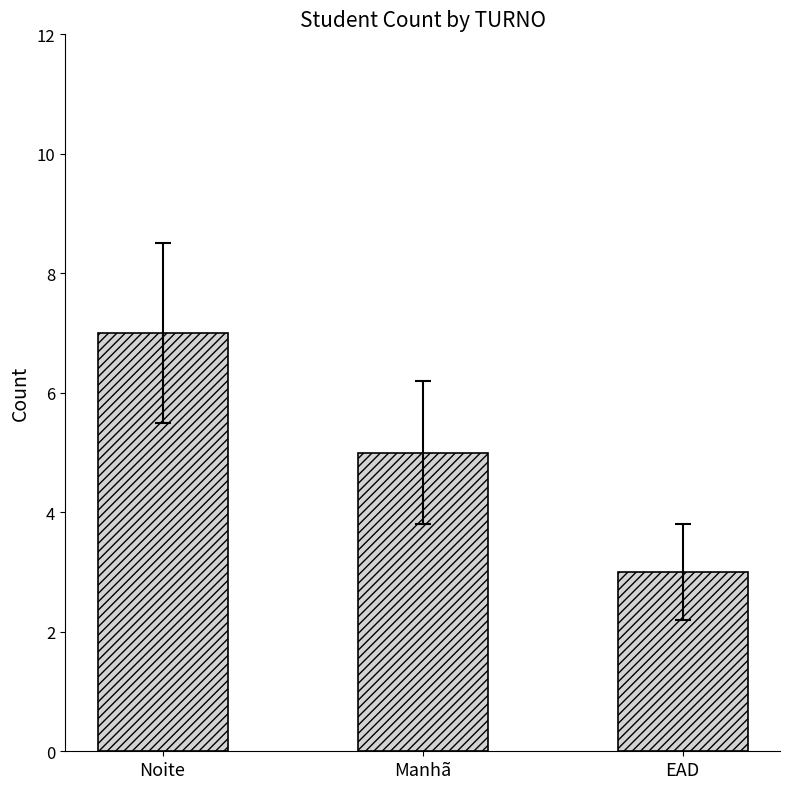

How many values are below 5?

1